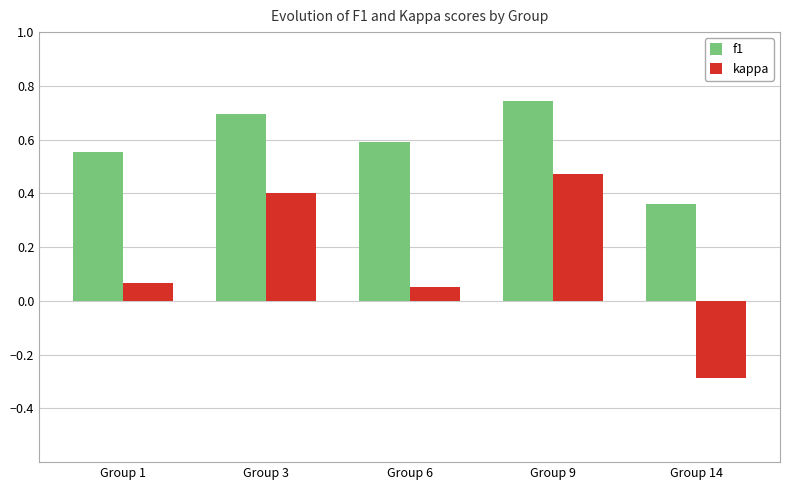

Which series has the largest range (max minus min)?

kappa